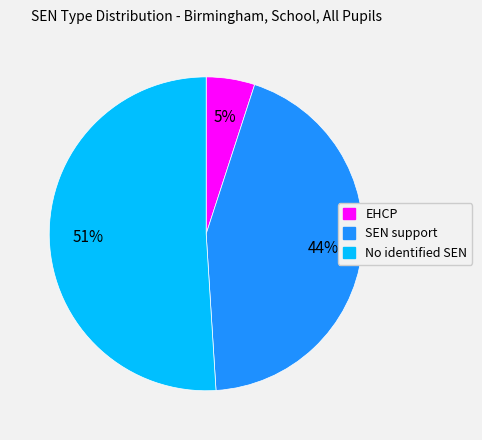

Which slice is the smallest?

EHCP